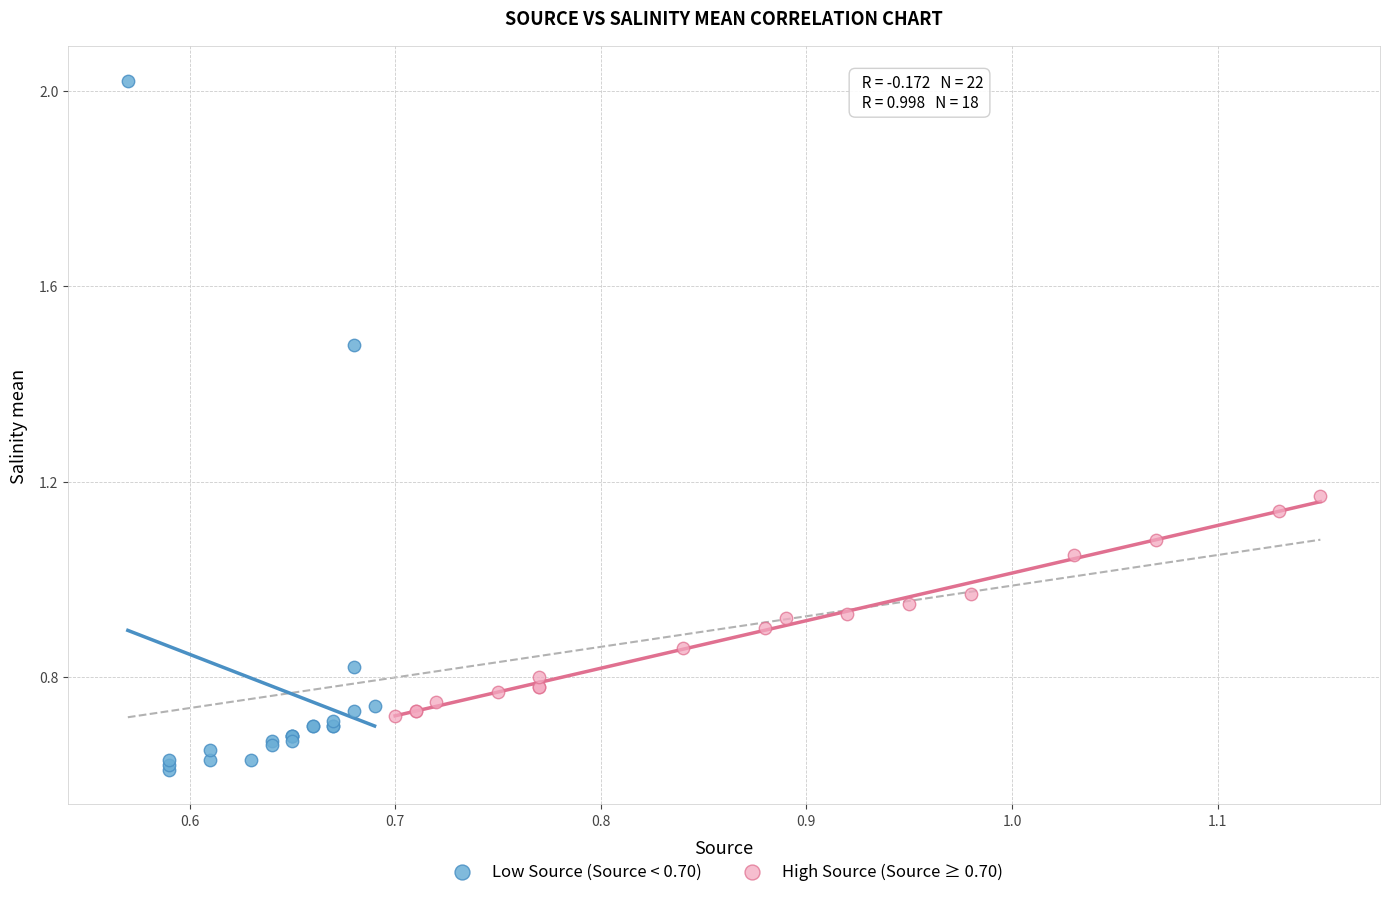

Which series contains the lowest Y value?

Low Source (Source < 0.70)